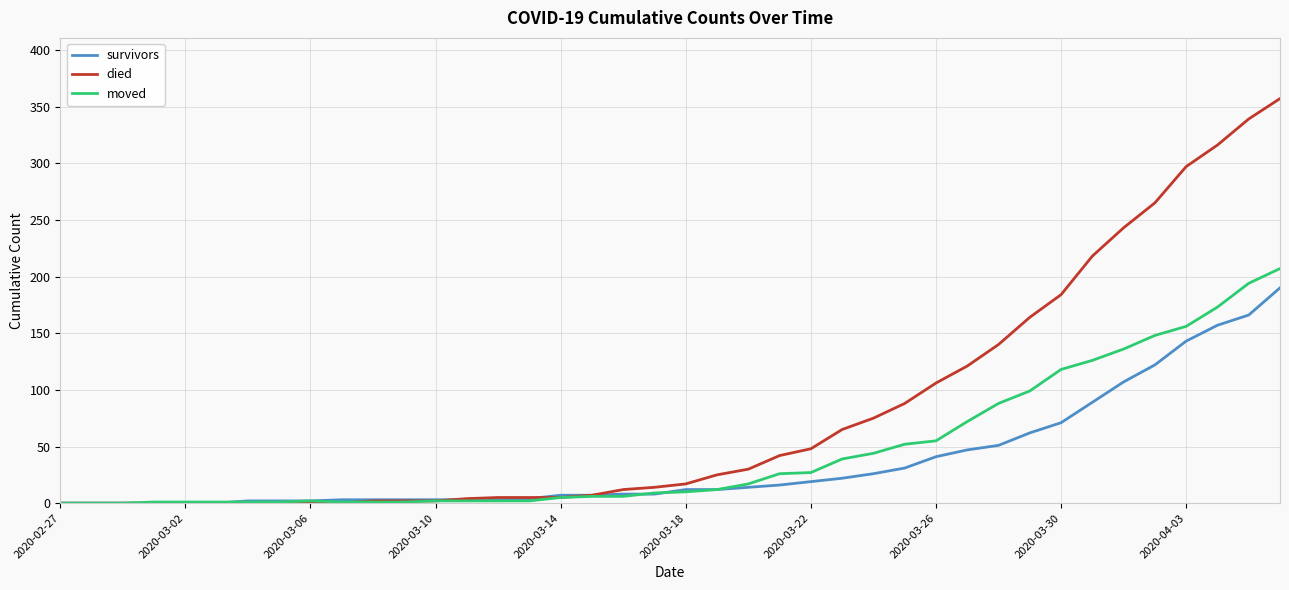

Is this an area chart (filled region under the line)?

No